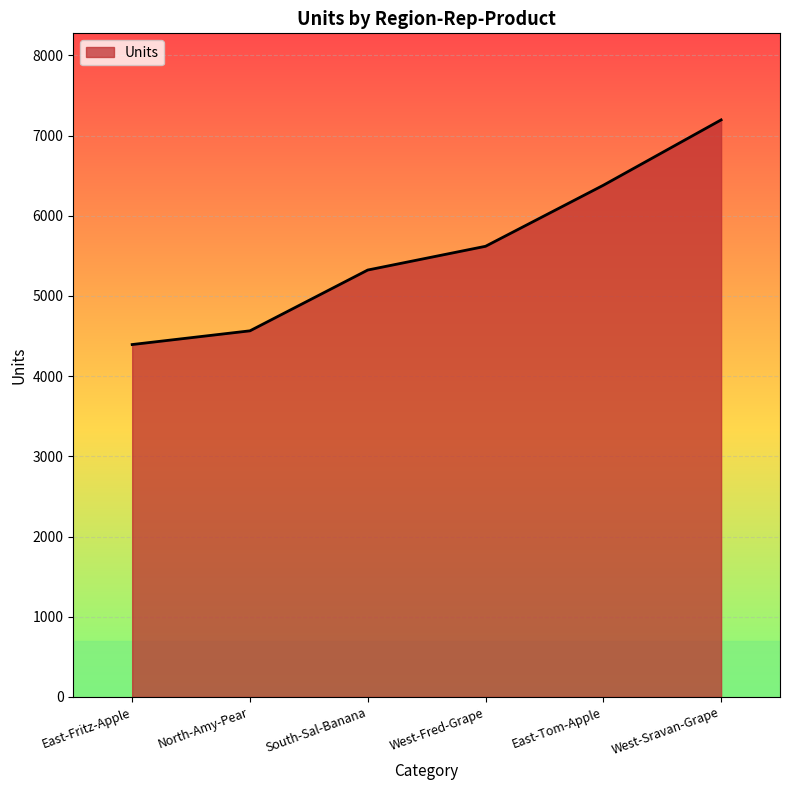

What is the smallest value displayed?

4394